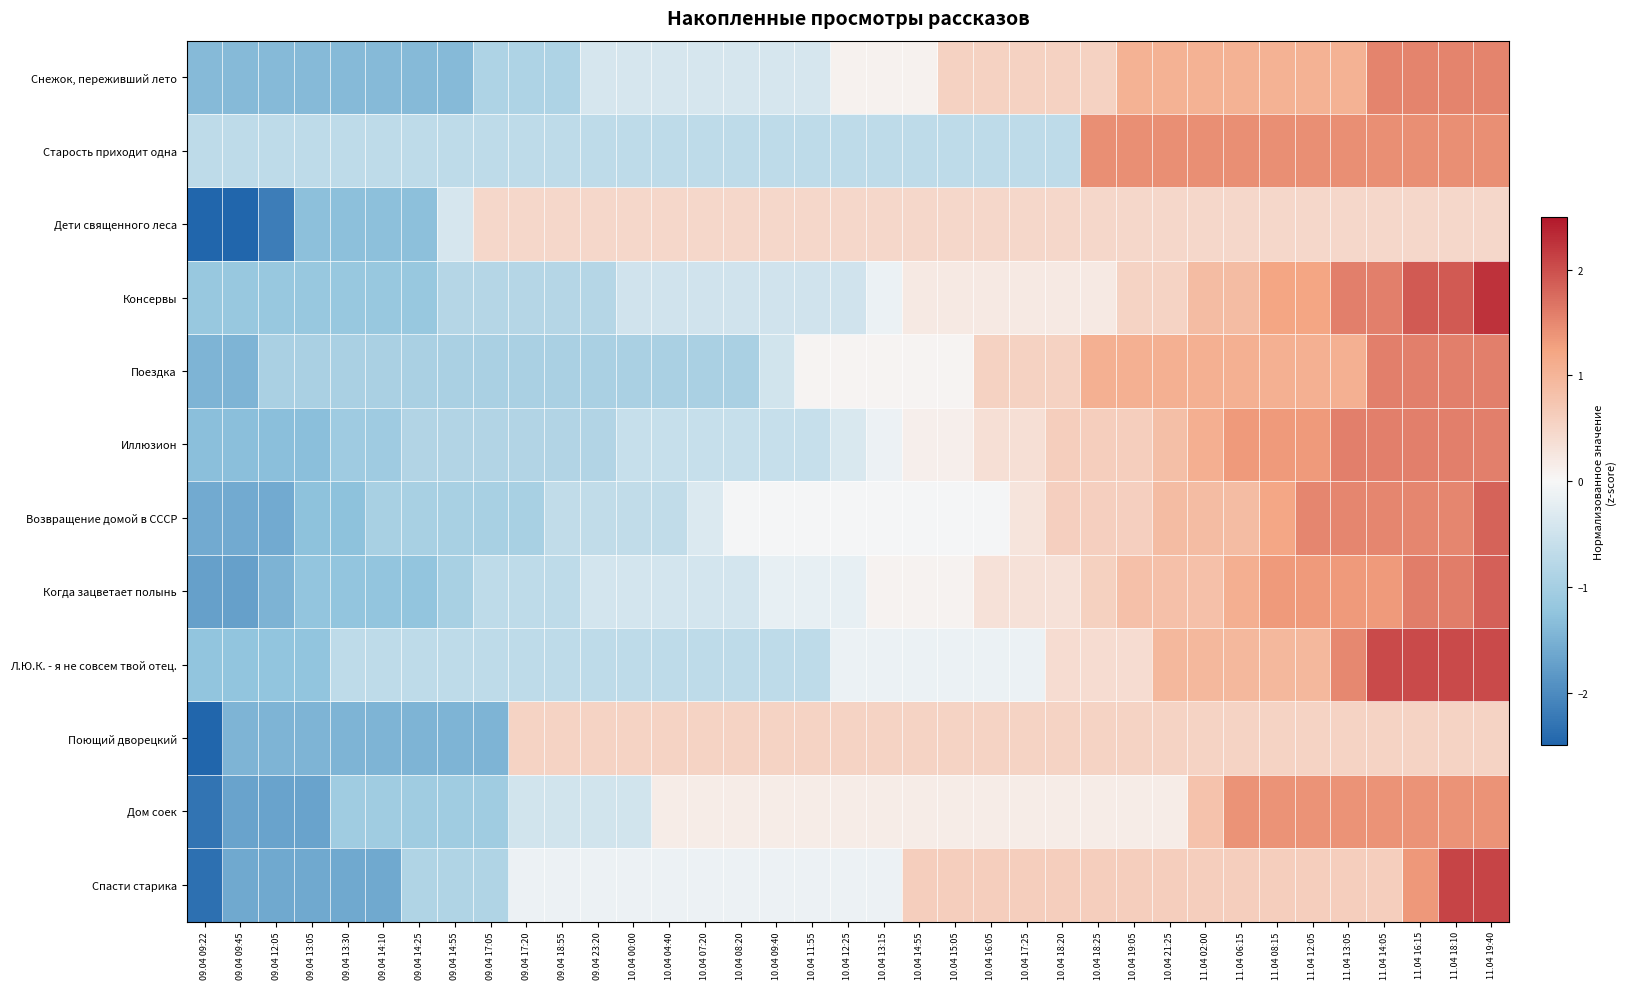

Which series has the widest spread of values?

Спасти старика